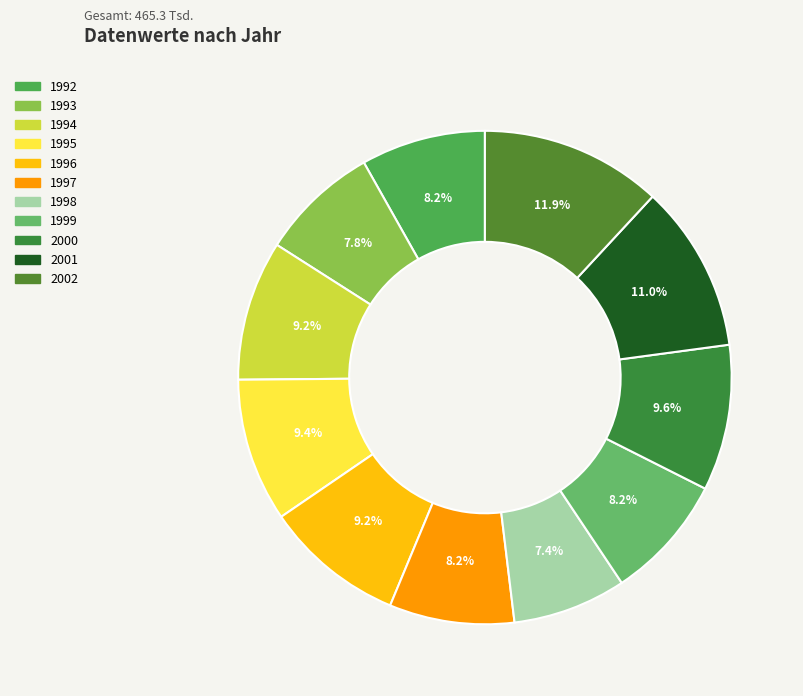

How much of the chart is everything except 2002?

88.1%